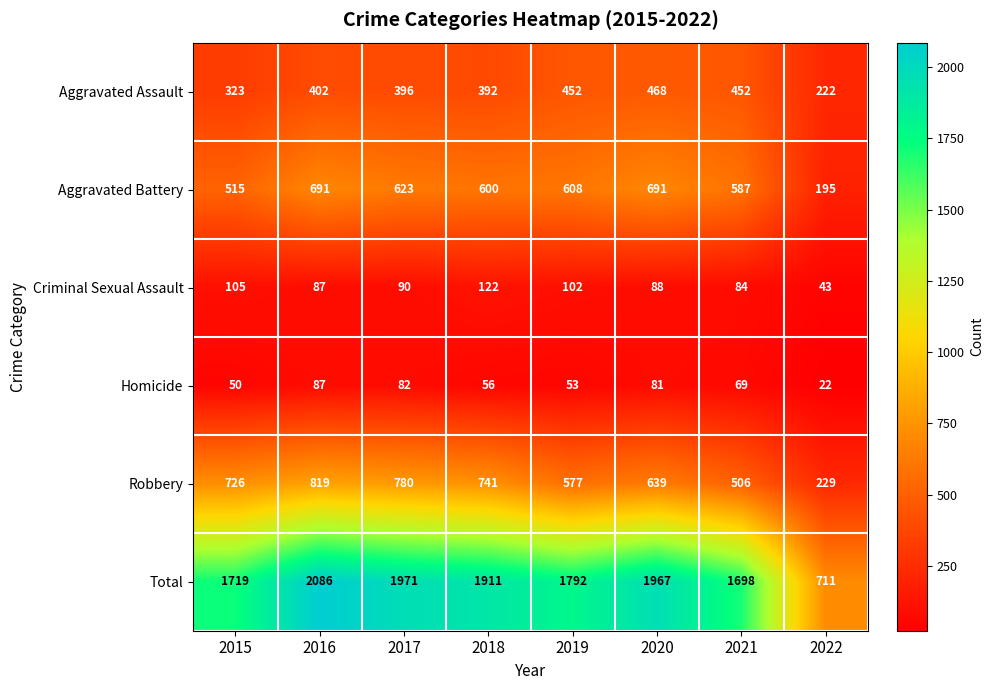

The value of Total at 2018 is 3378. True or false?

False